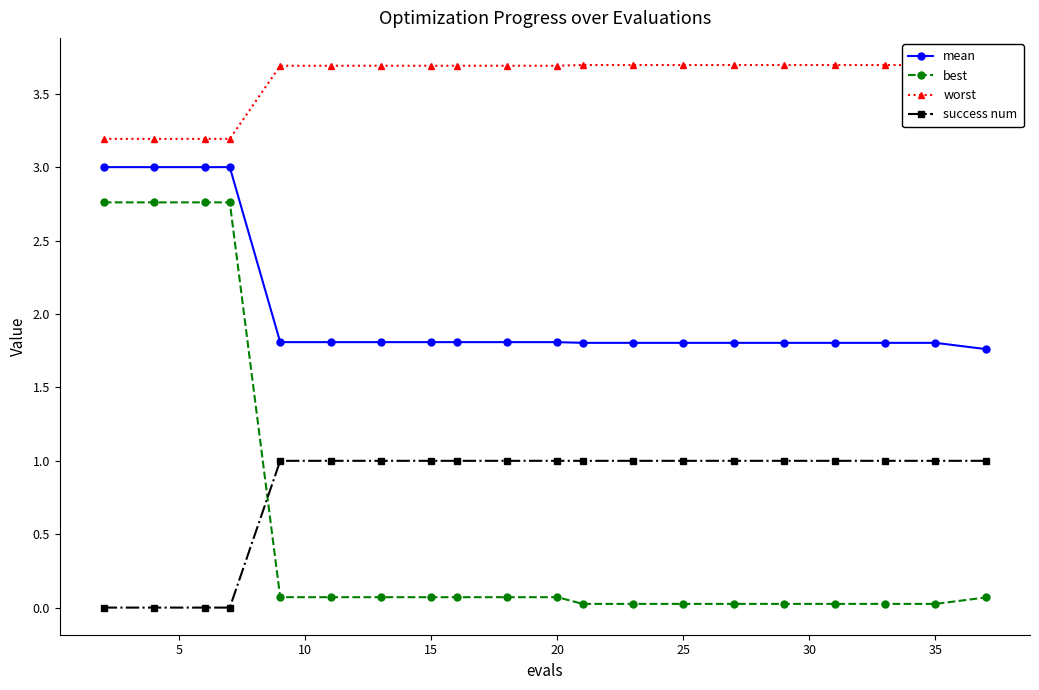

True or false: best and mean intersect in this chart.

False